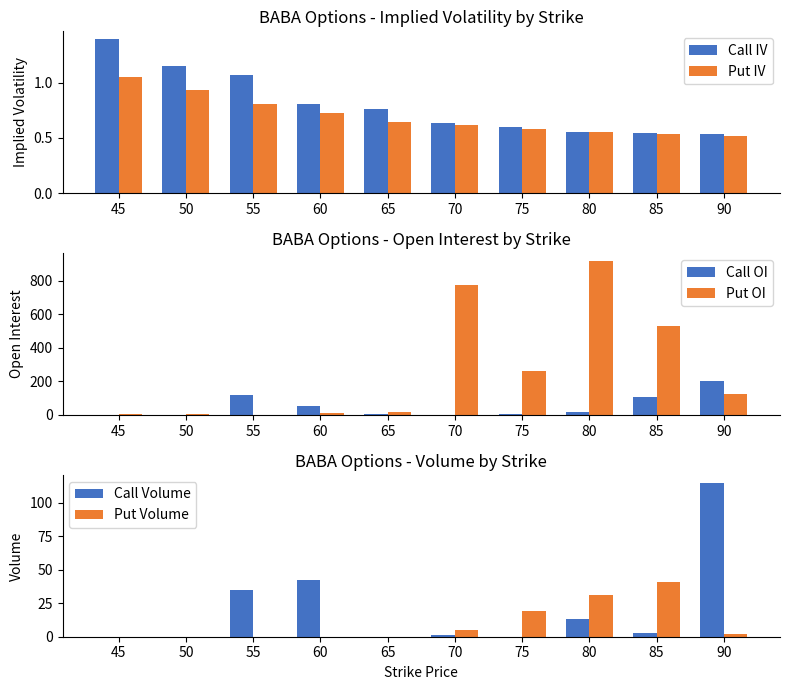

Read the Call IV value at 65.

0.8